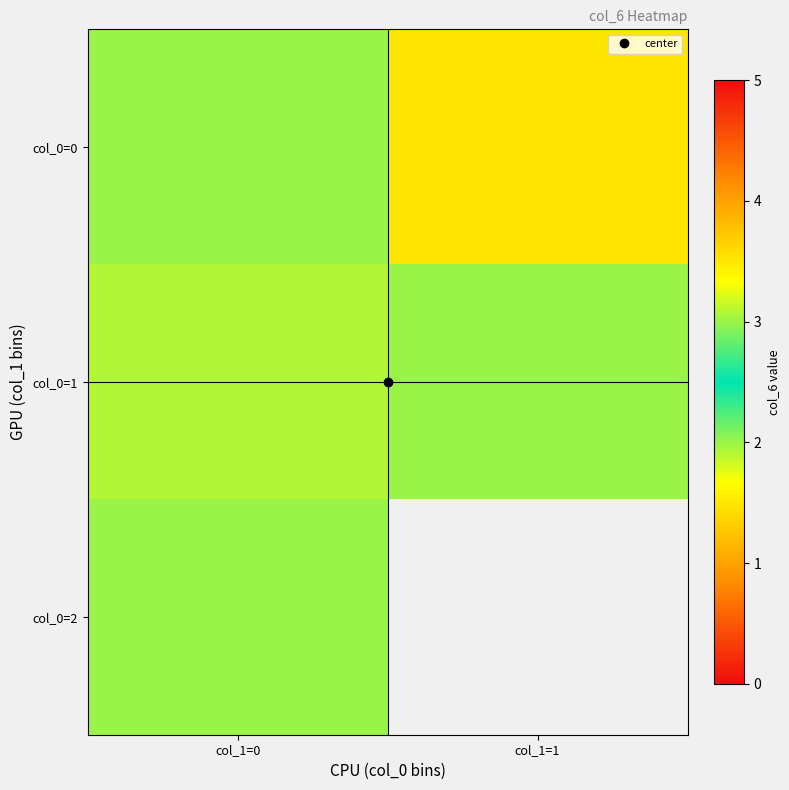

The value of col_0=1 at col_1=1 is 2.8. True or false?

False